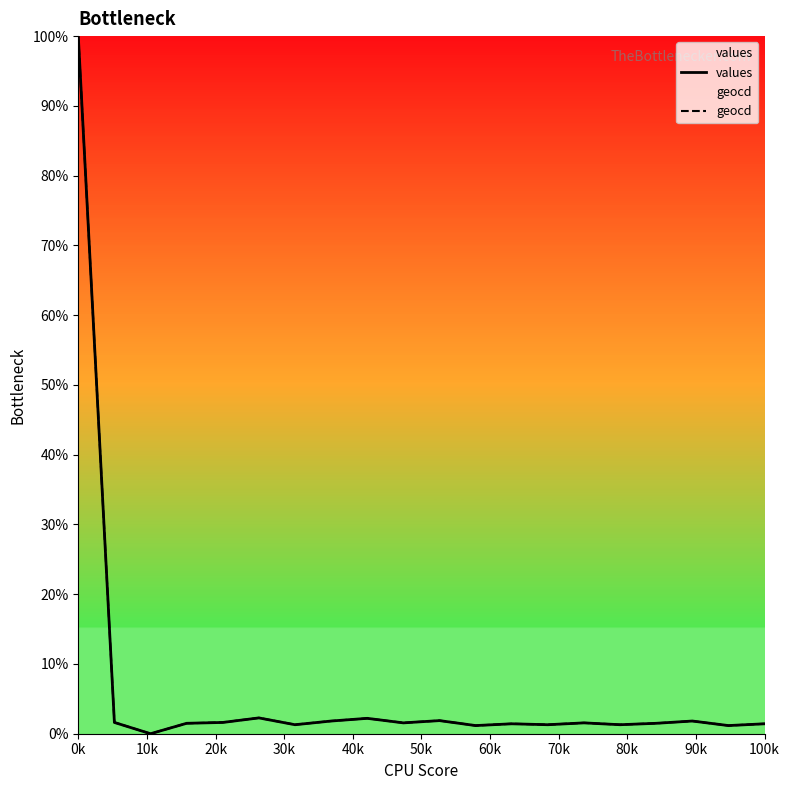

At which category is the sum across all series the highest?

0k